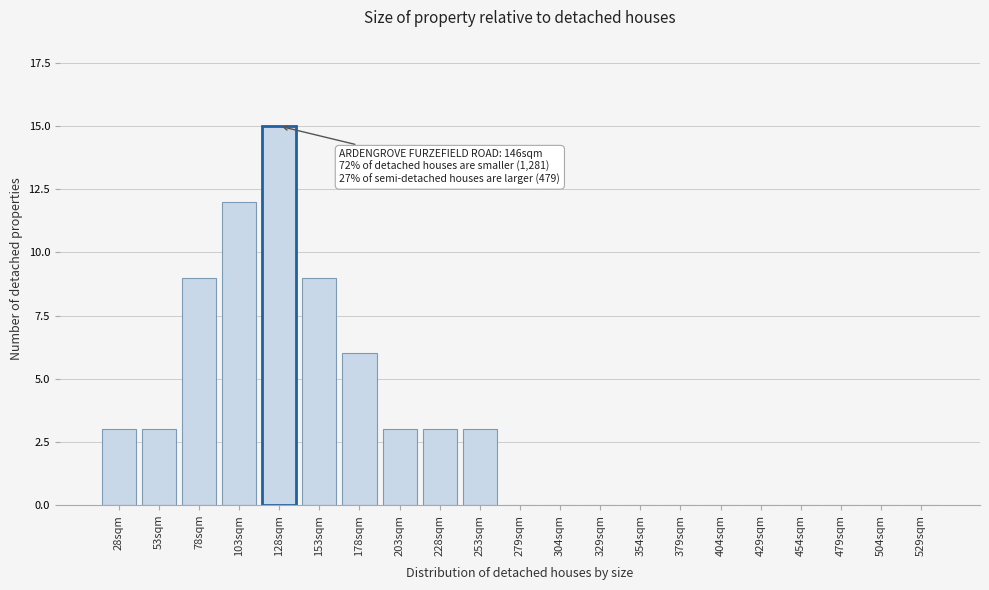

Reading left to right, list all the values displayed in this chart.

28sqm=3	53sqm=3	78sqm=9	103sqm=12	128sqm=15	153sqm=9	178sqm=6	203sqm=3	228sqm=3	253sqm=3	279sqm=0	304sqm=0	329sqm=0	354sqm=0	379sqm=0	404sqm=0	429sqm=0	454sqm=0	479sqm=0	504sqm=0	529sqm=0